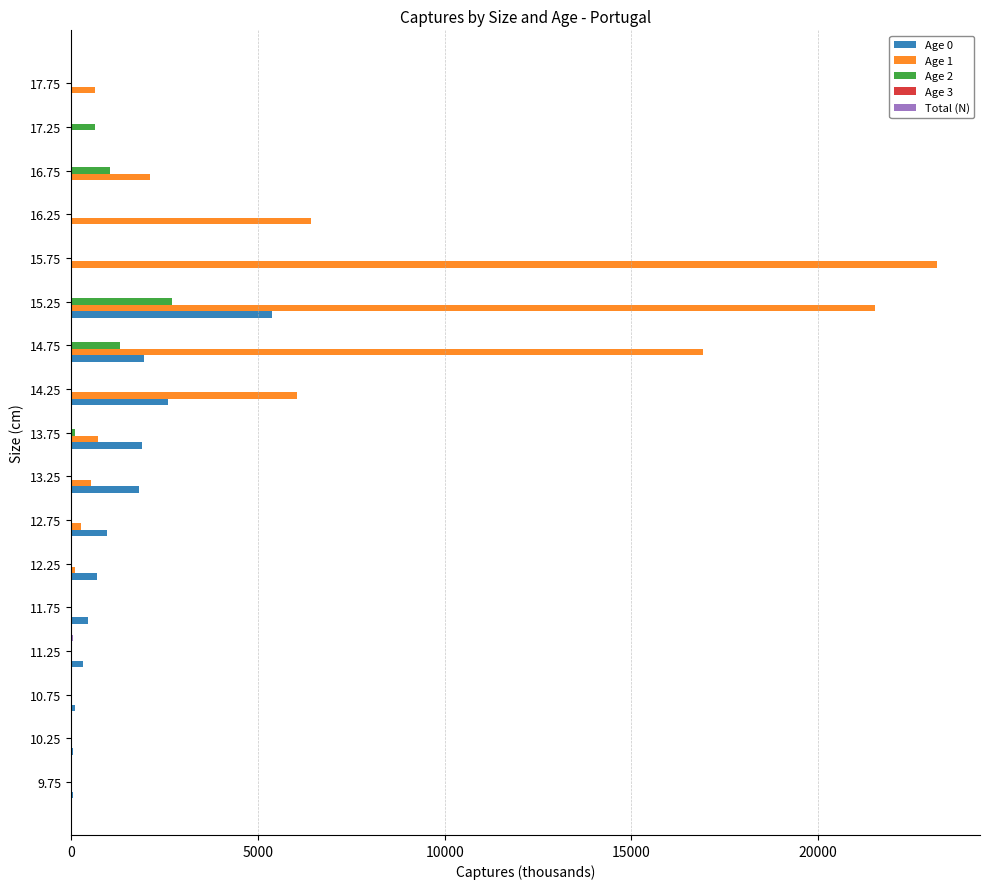

Which series has the largest total across all categories?

Age 1